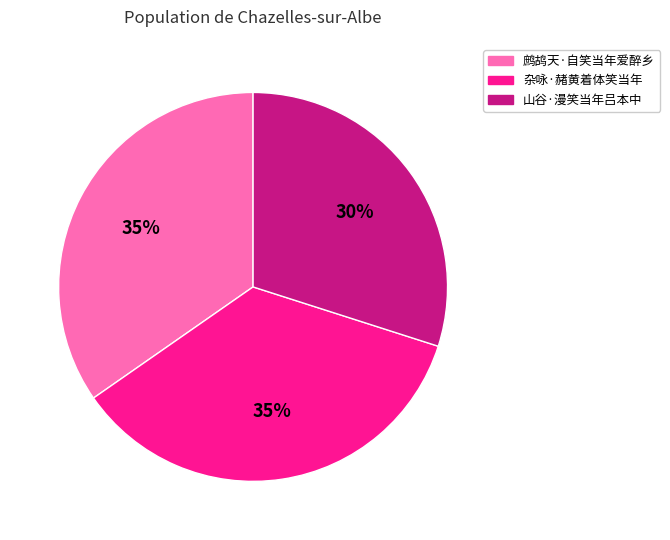

What percentage is the 杂咏·赭黄着体笑当年 slice, to the nearest percent?

35%